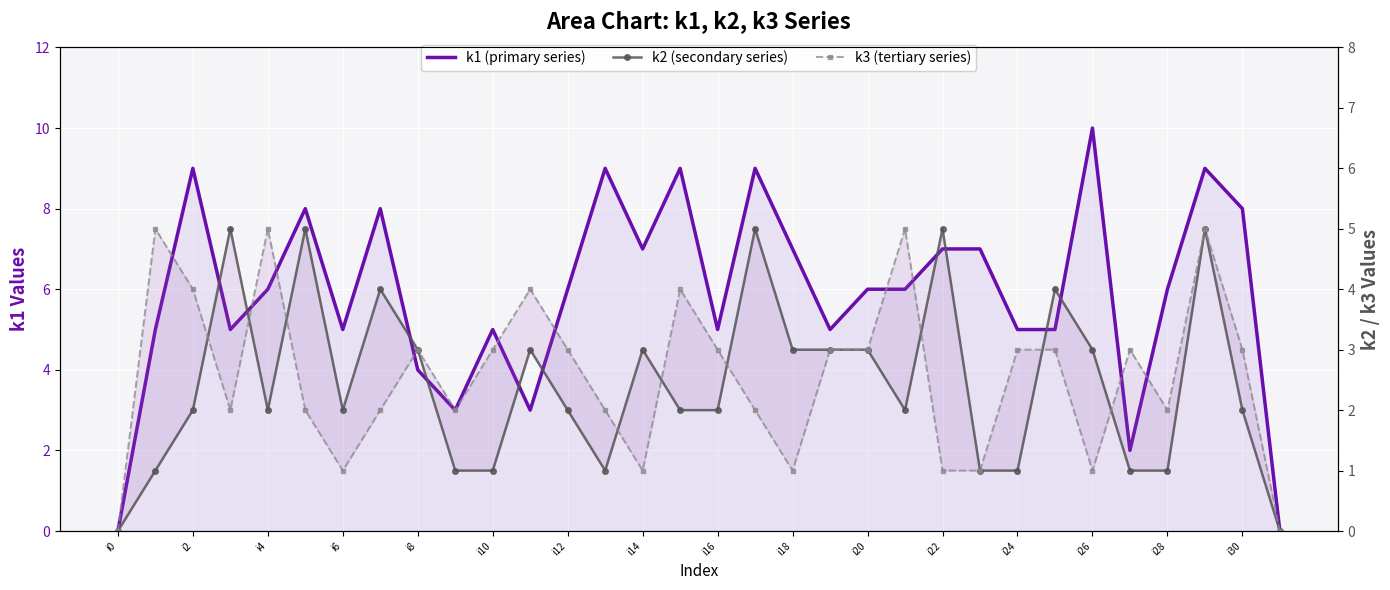

What is the total value across all series at 27?

6